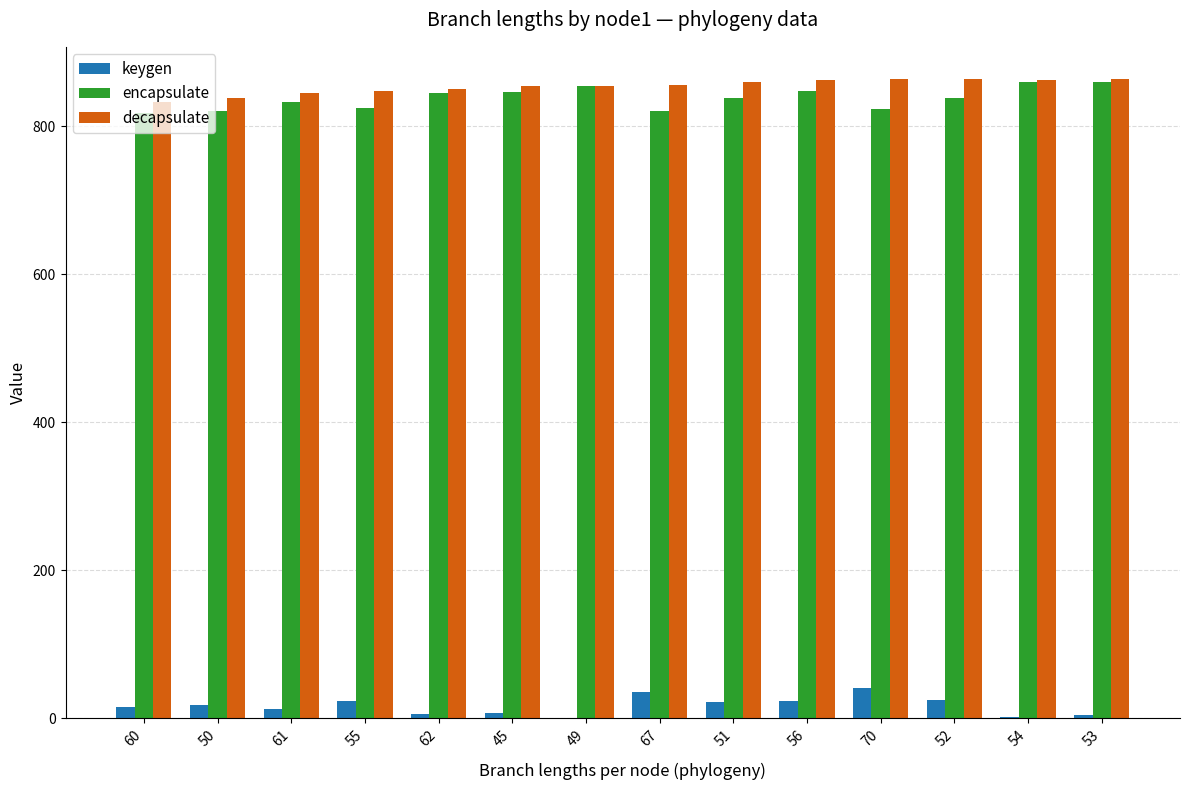

Is it true that decapsulate equals 1355.9 at 50?

False